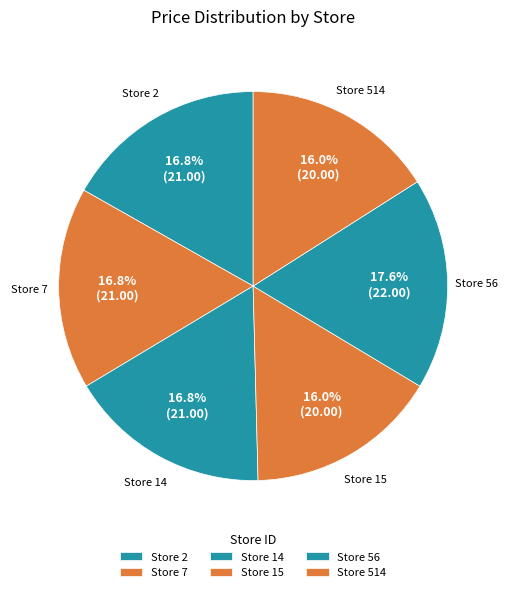

How many slices are in this pie chart?

6